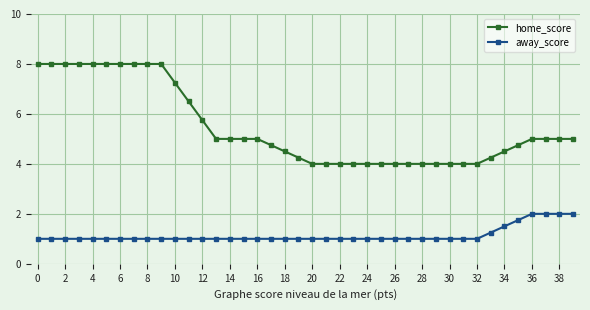

At how many categories does at least one series exceed 2?

40